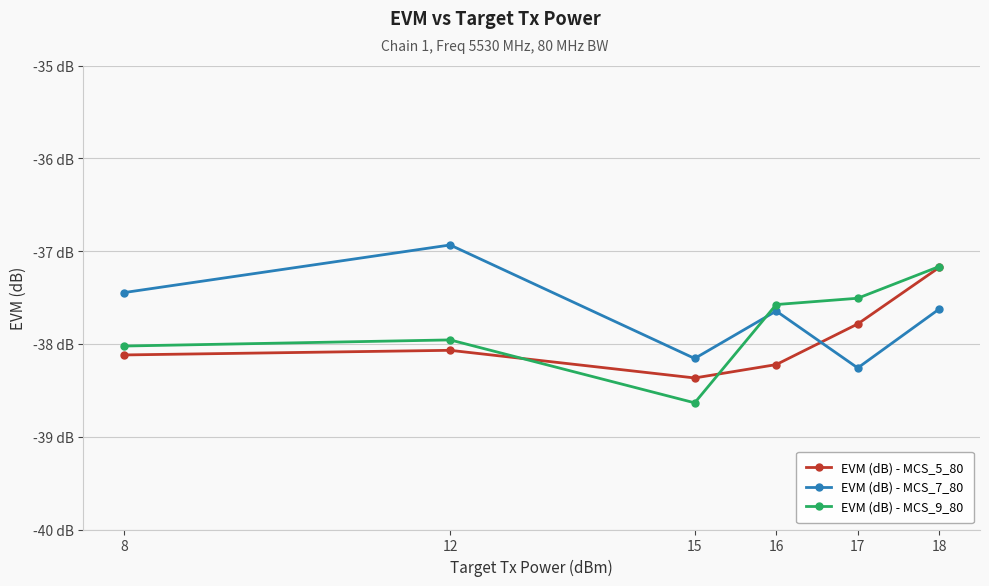

Between which two adjacent categories do EVM (dB) - MCS_5_80 and EVM (dB) - MCS_7_80 first intersect?

16 and 17